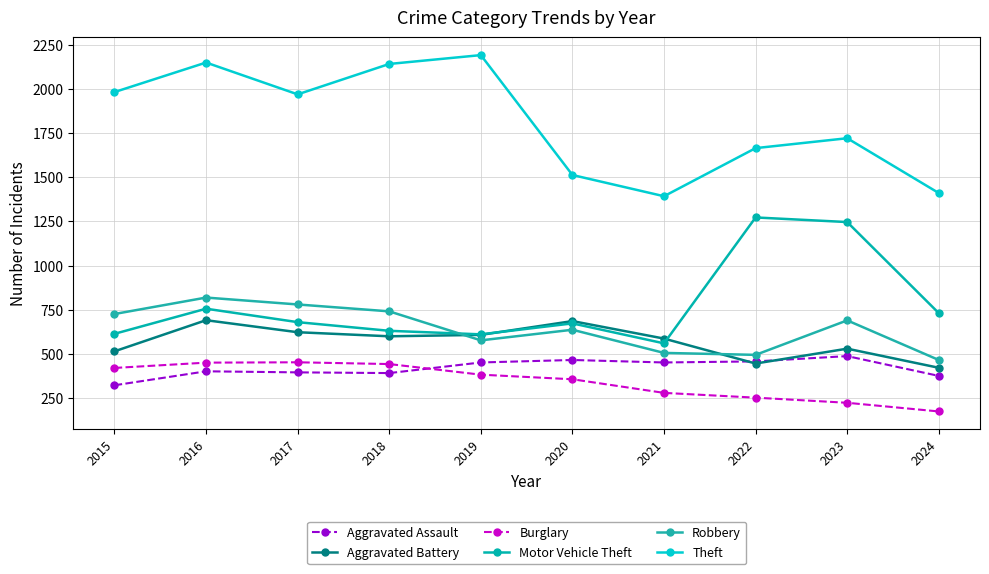

How many data points in Aggravated Assault are less than 452?

5